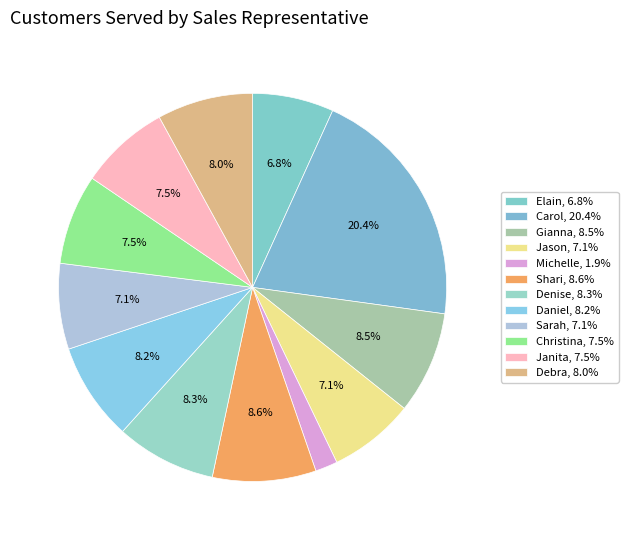

What is the change in value from Michelle to Janita?

+61